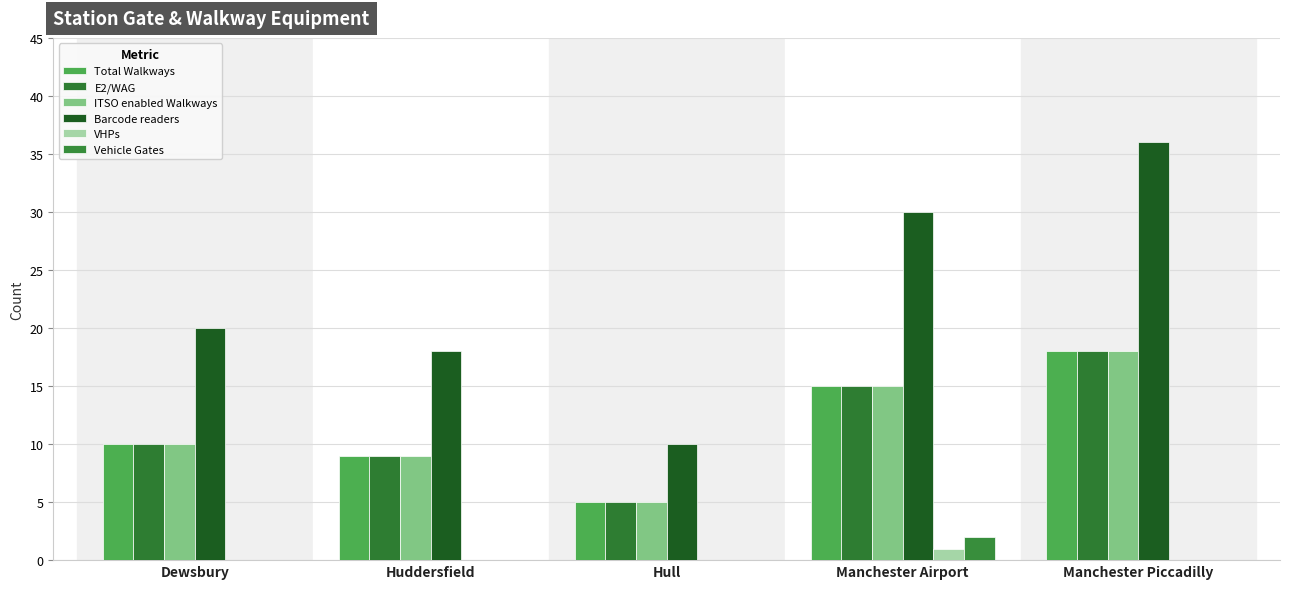

Which series has the widest spread of values?

Barcode readers